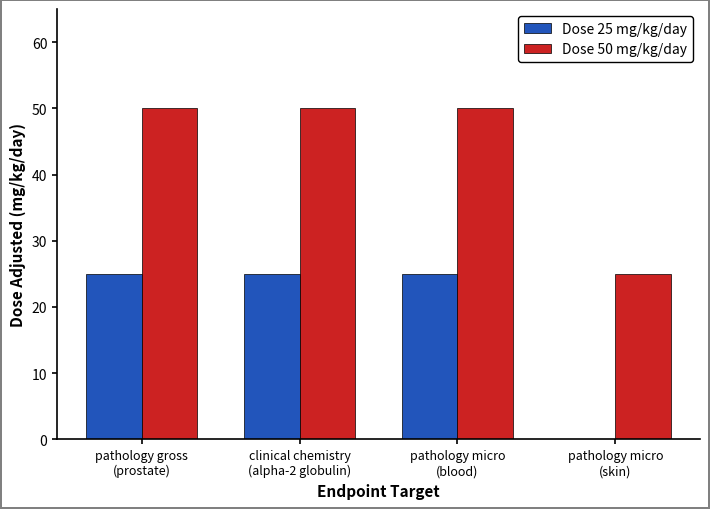

At which label is Dose 50 mg/kg/day closest to 37?

pathology micro
(skin)